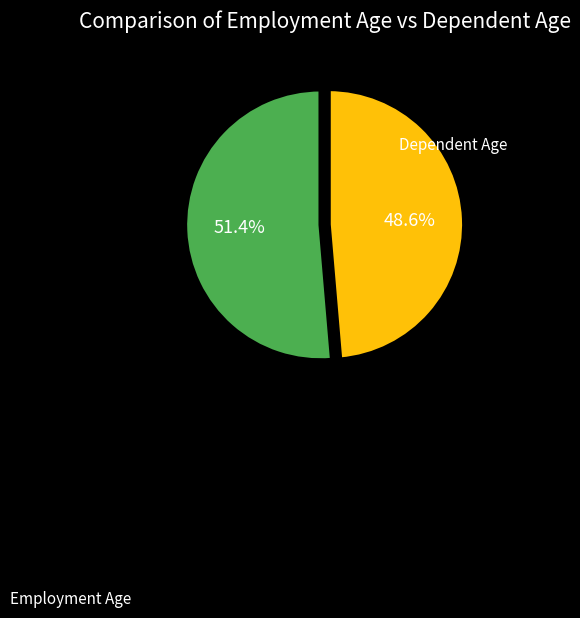

Which category has the biggest portion of the pie?

Employment Age